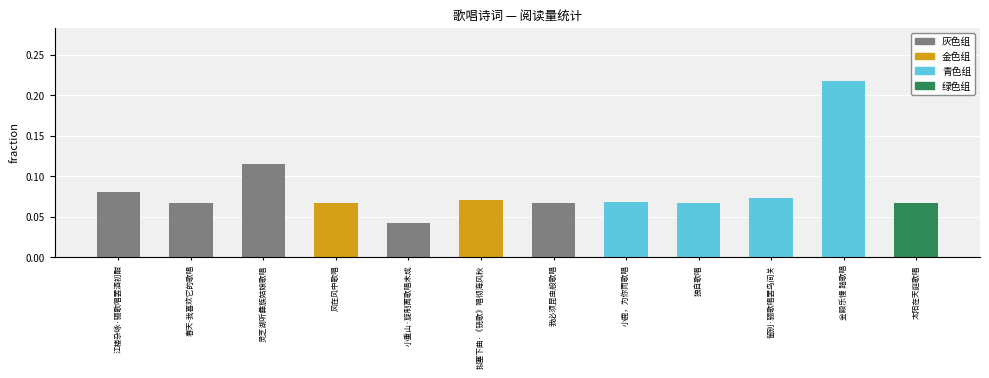

Which category has the highest value across all series?

金殿乐慢 踏歌唱